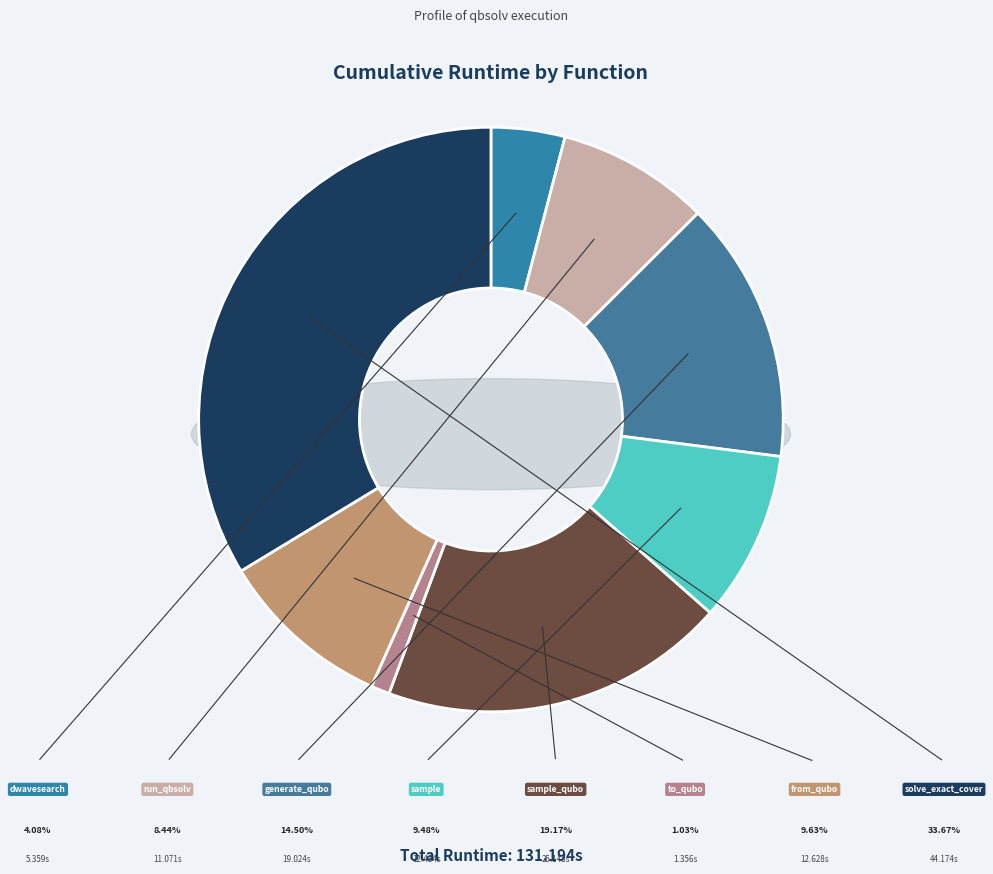

How many segments does this pie chart have?

8